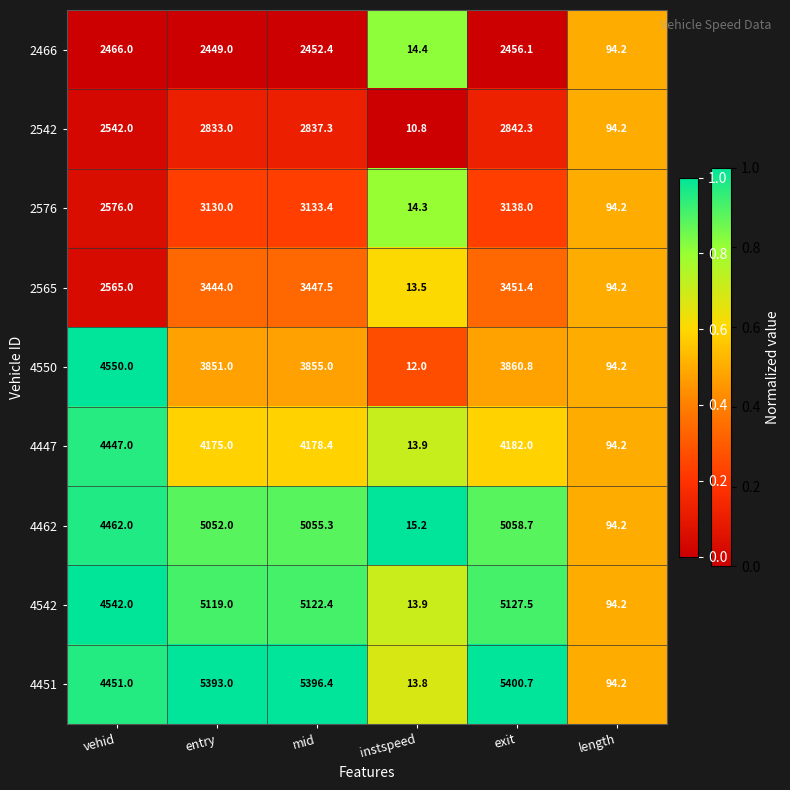

Rank the series by their maximum value, from lowest to highest.

2466, 2542, 2576, 2565, 4447, 4550, 4462, 4542, 4451